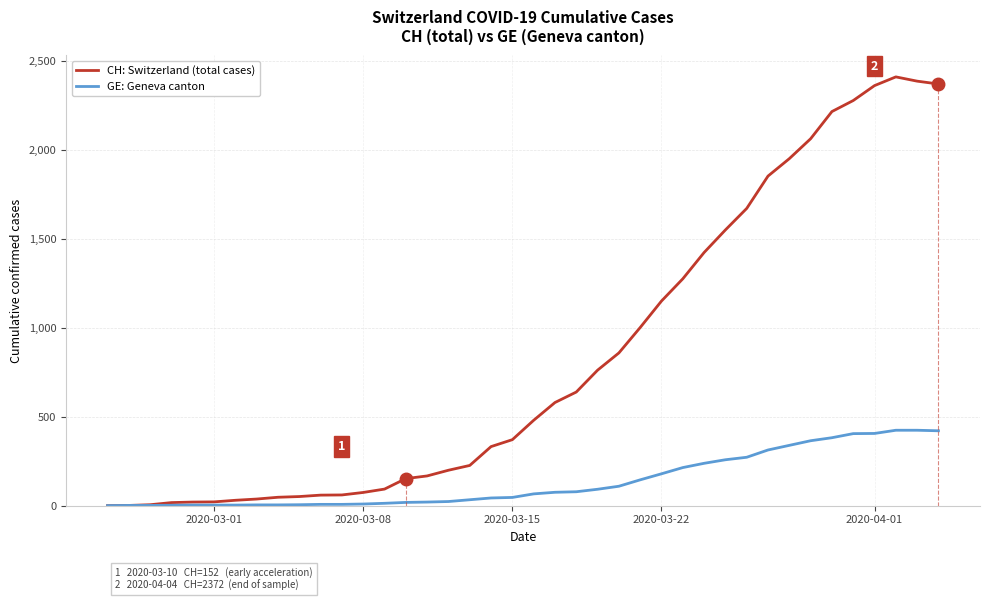

Which series has the largest total across all categories?

CH: Switzerland (total cases)